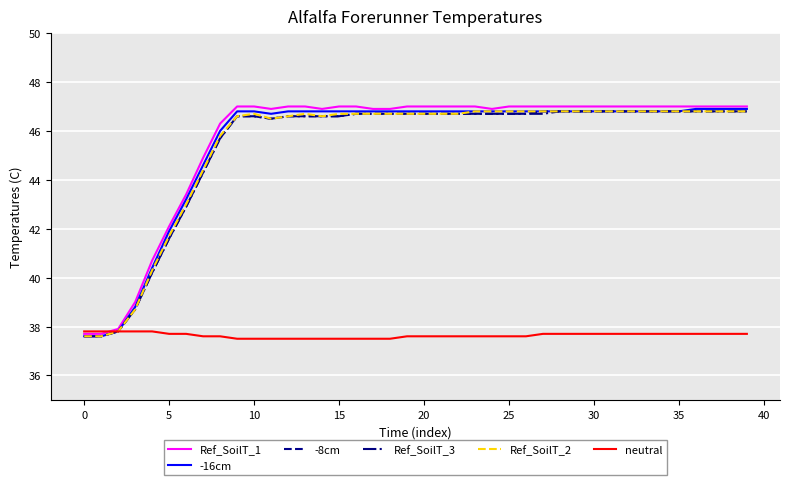

What is the minimum value shown in the chart?

37.5